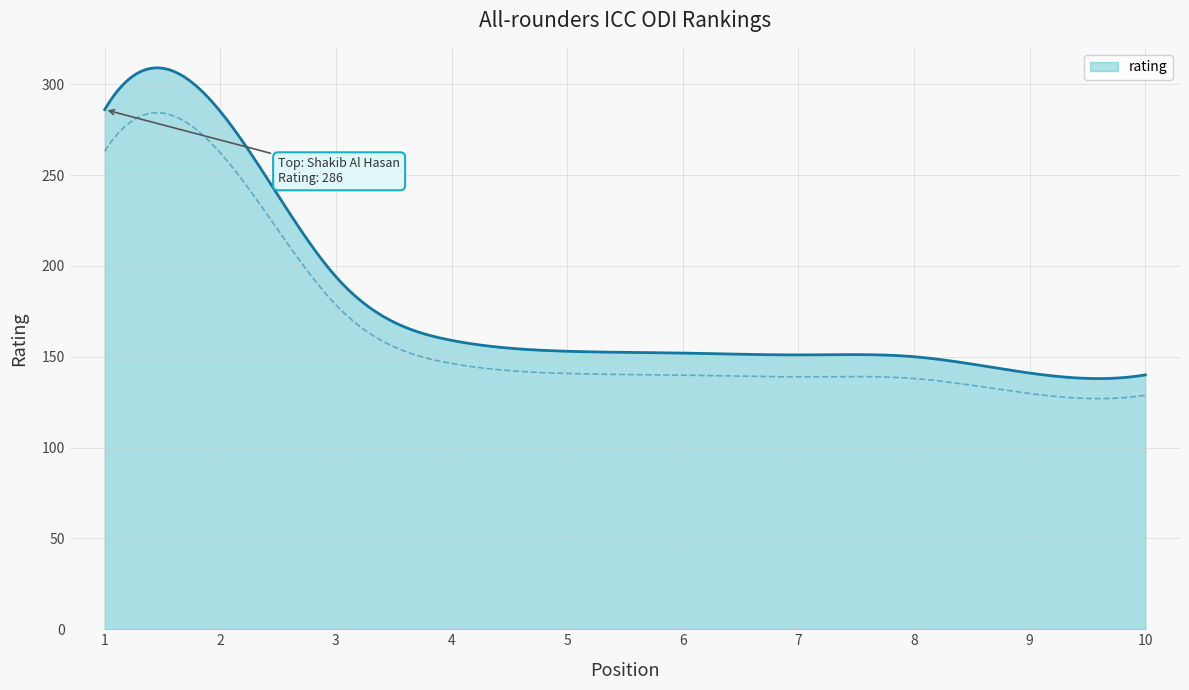

Does the chart have visible grid lines?

Yes